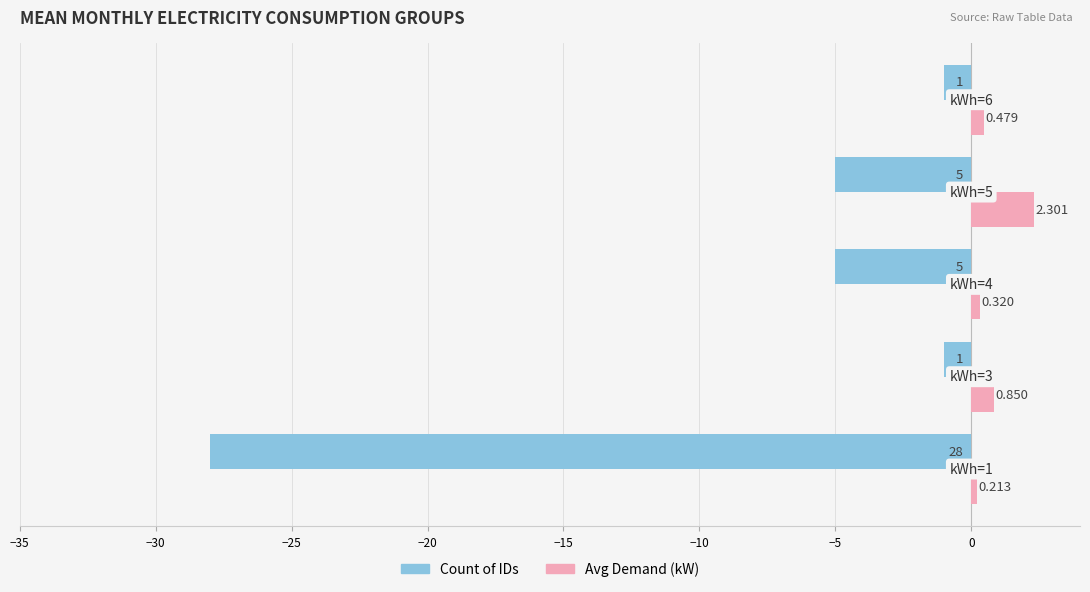

Which series has the widest spread of values?

Count of IDs